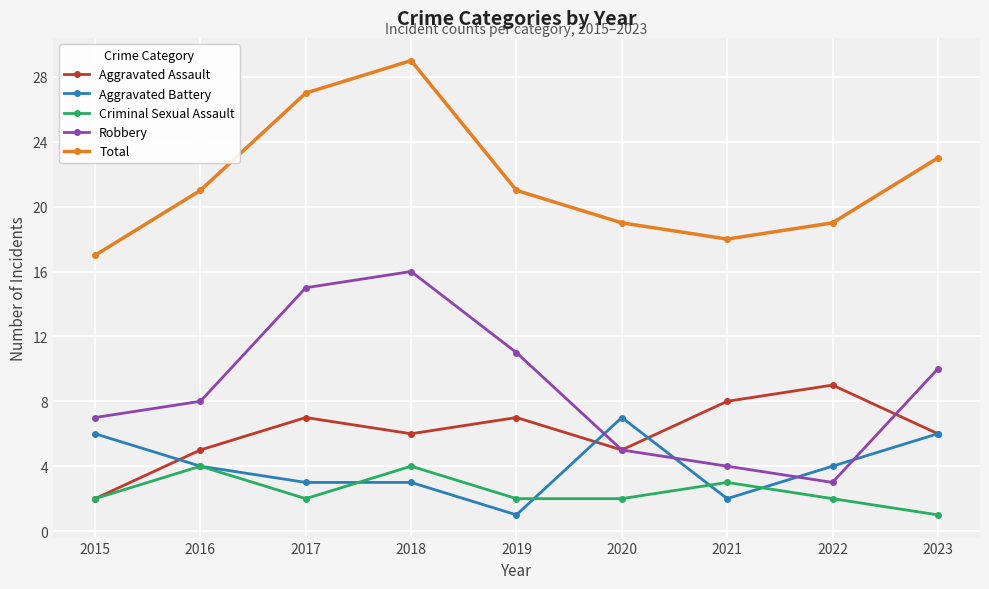

What is the average value of the Aggravated Battery series?

4